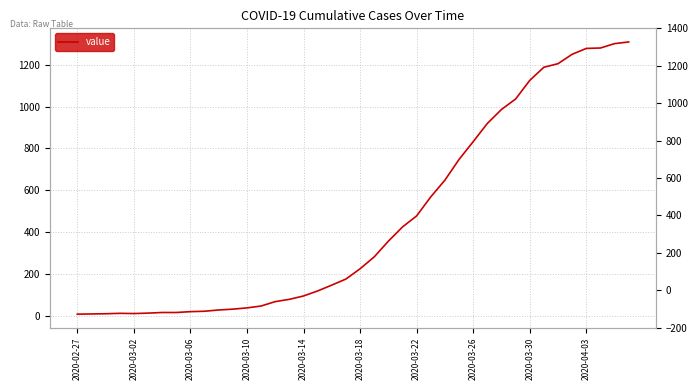

At which category does the chart reach its minimum across all series?

2020-02-27